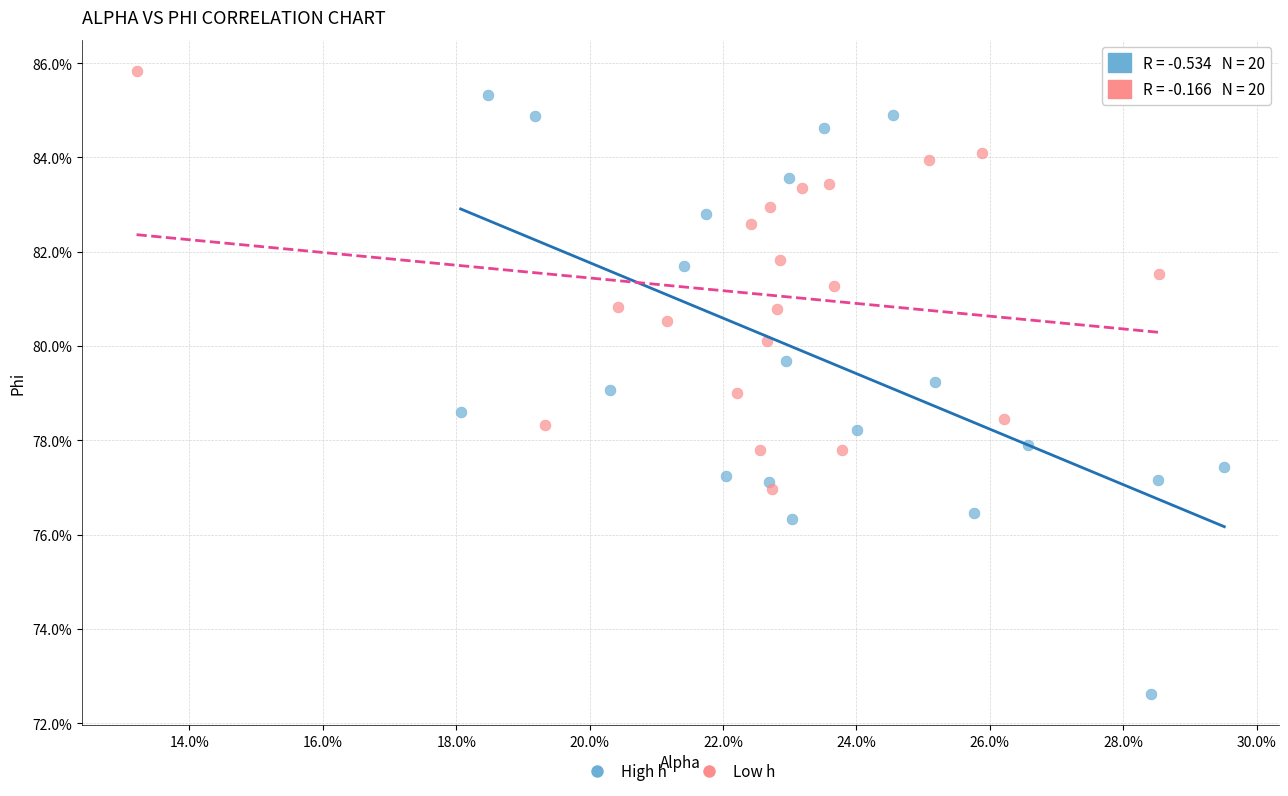

What are all the series names shown in the legend?

High h, Low h